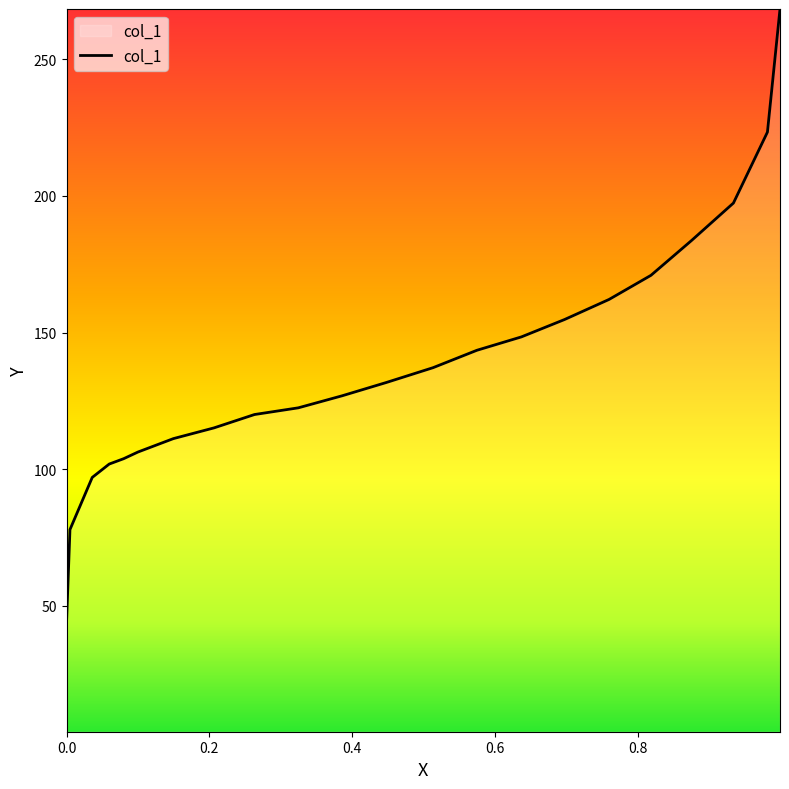

Reading right to left, what are all the values shown in this chart?

268.4	223.3	197.4	183.7	170.9	162.1	154.8	148.4	143.5	137.1	131.8	126.9	122.4	120.0	115.1	111.2	106.3	103.8	101.9	97.0	77.9	44.6	21.1	3.9